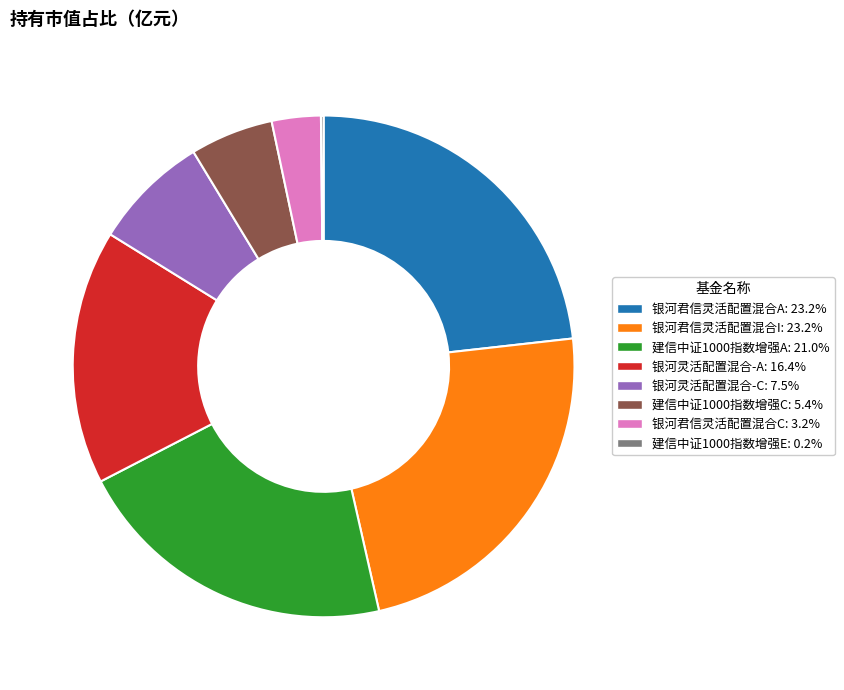

Between 银河君信灵活配置混合I and 银河灵活配置混合-C, which is larger?

银河君信灵活配置混合I